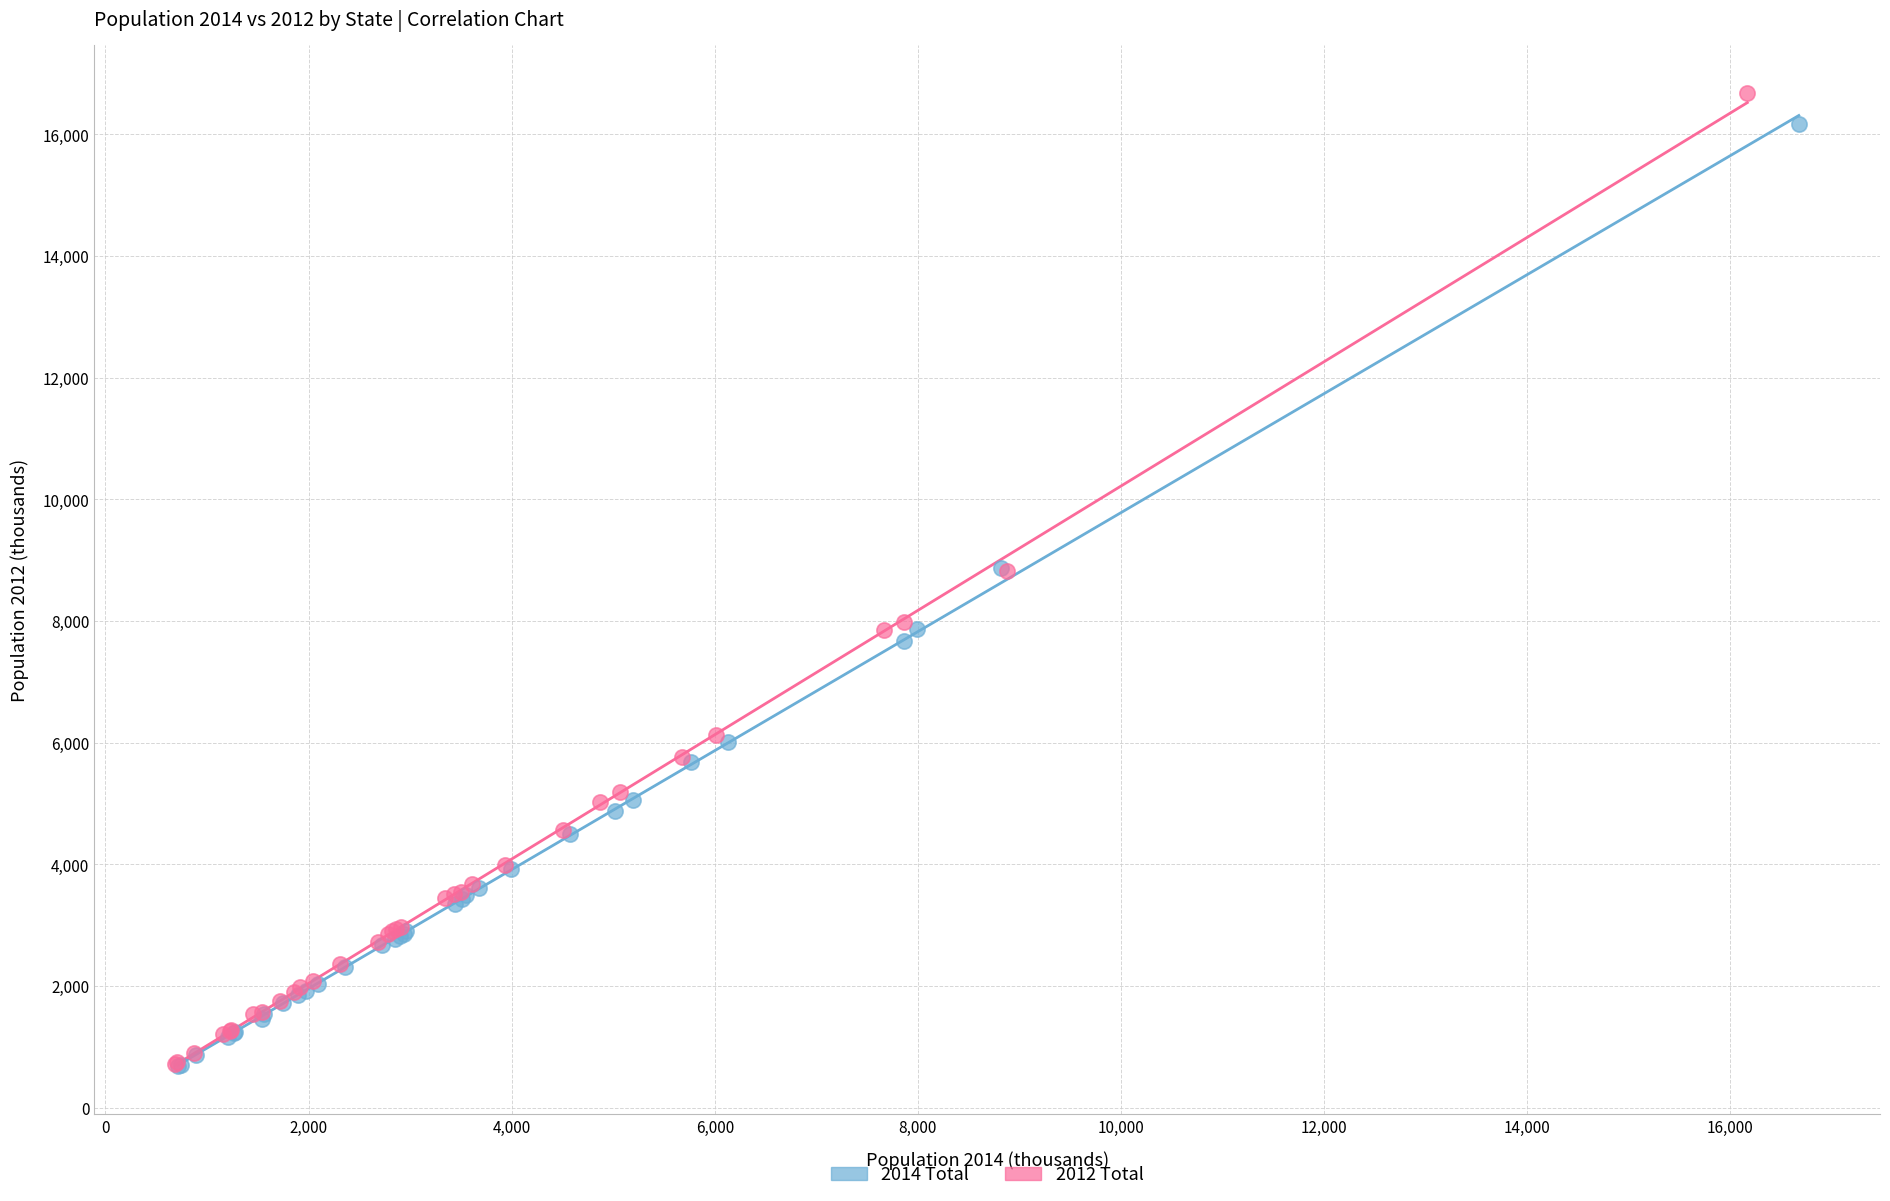

Which series has the largest Y range (max minus min)?

2012 Total